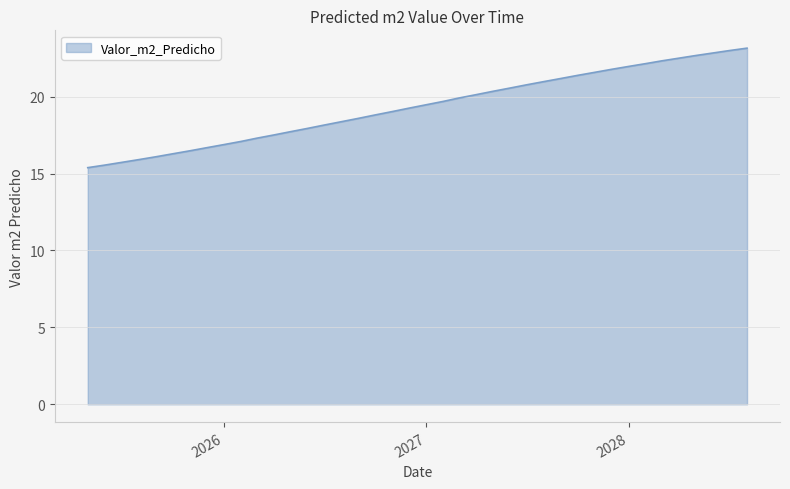

What is the minimum value shown in the chart?

15.4